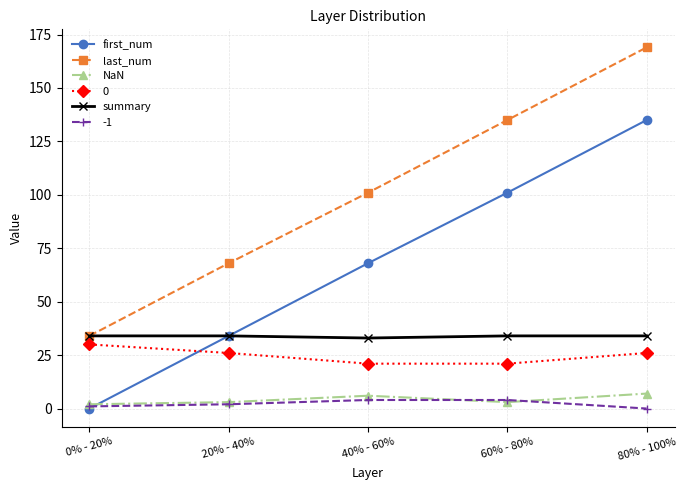

At which category is the sum across all series the highest?

80% - 100%